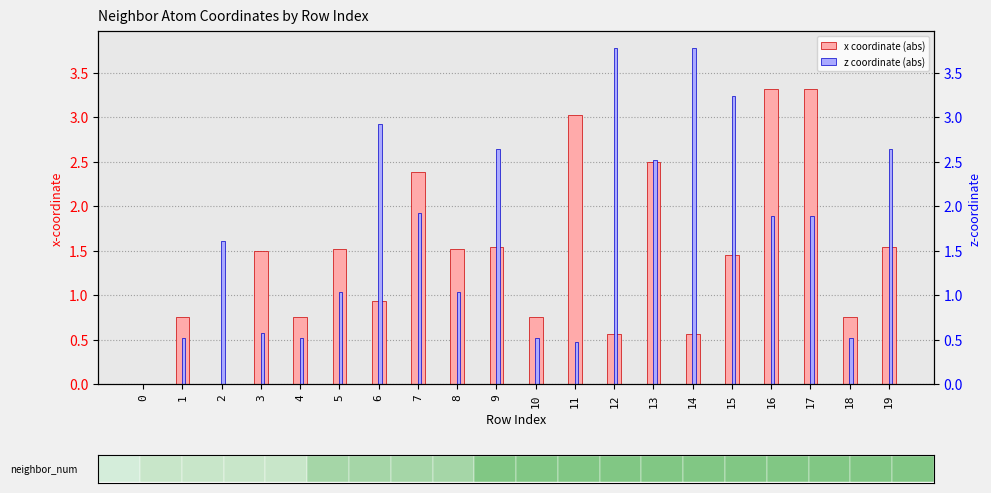

Reading left to right, transcribe all the data shown in this chart.

x coordinate (abs): 0.0	0.8	0.0	1.5	0.8	1.5	0.9	2.4	1.5	1.5	0.8	3.0	0.6	2.5	0.6	1.5	3.3	3.3	0.8	1.5
z coordinate (abs): 0.0	0.5	1.6	0.6	0.5	1.0	2.9	1.9	1.0	2.6	0.5	0.5	3.8	2.5	3.8	3.2	1.9	1.9	0.5	2.6